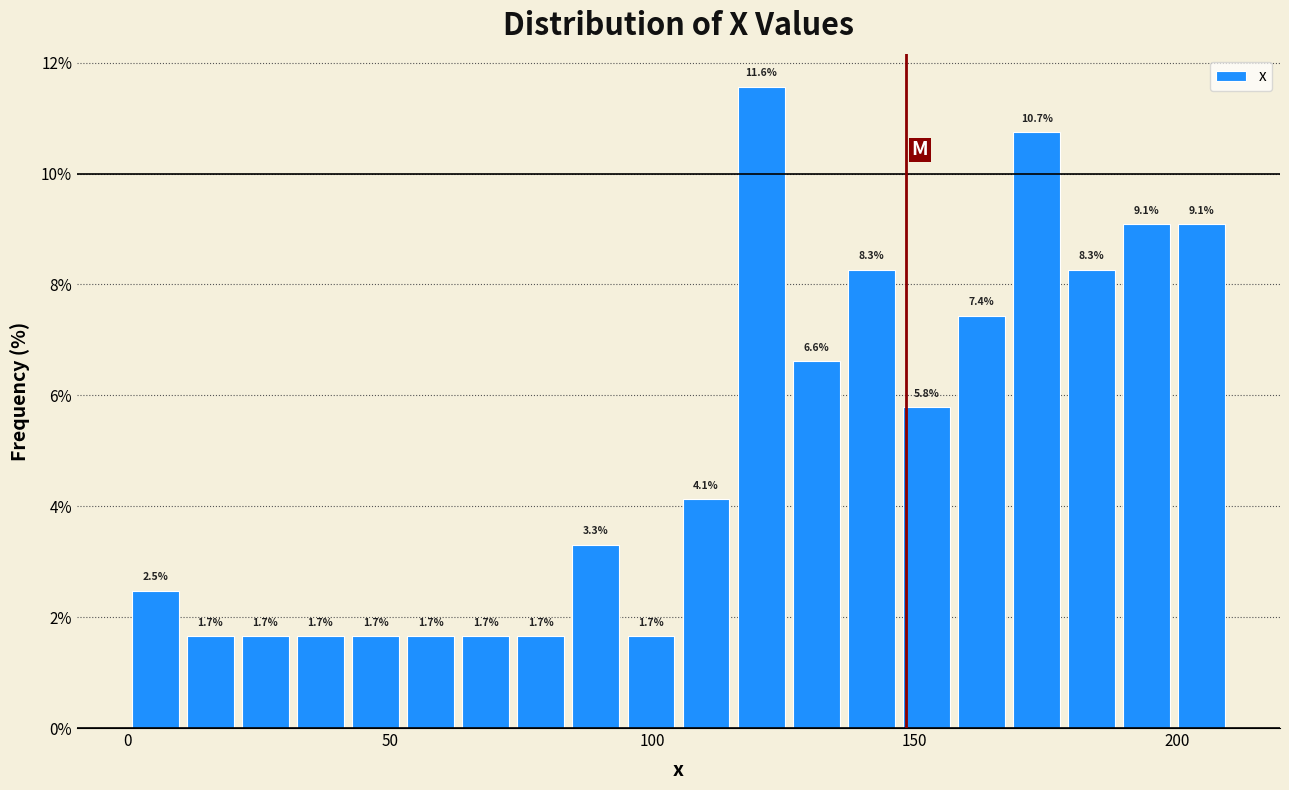

Read against the x-axis, roughly where is the centre of the tallest bar?

120